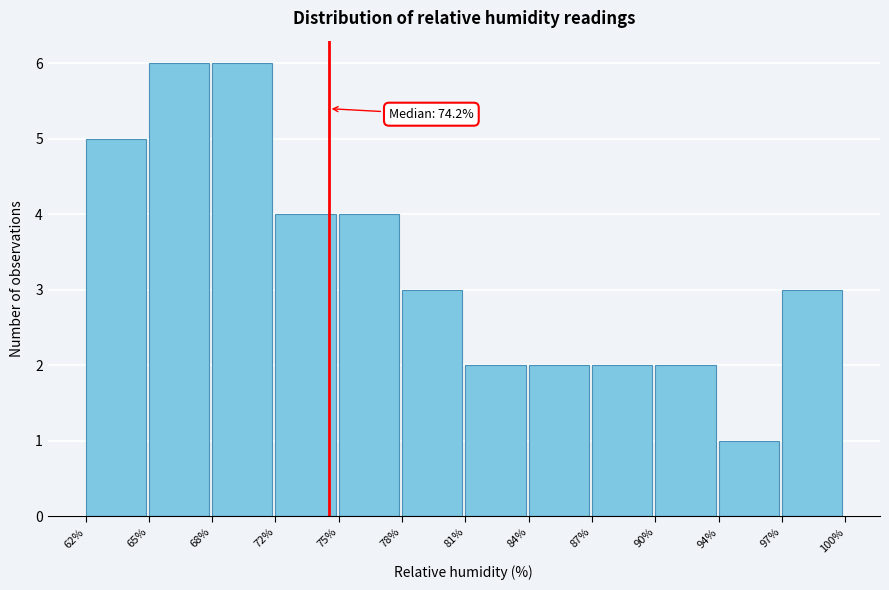

Reading left to right, transcribe all the data shown in this chart.

5	6	6	4	4	3	2	2	2	2	1	3